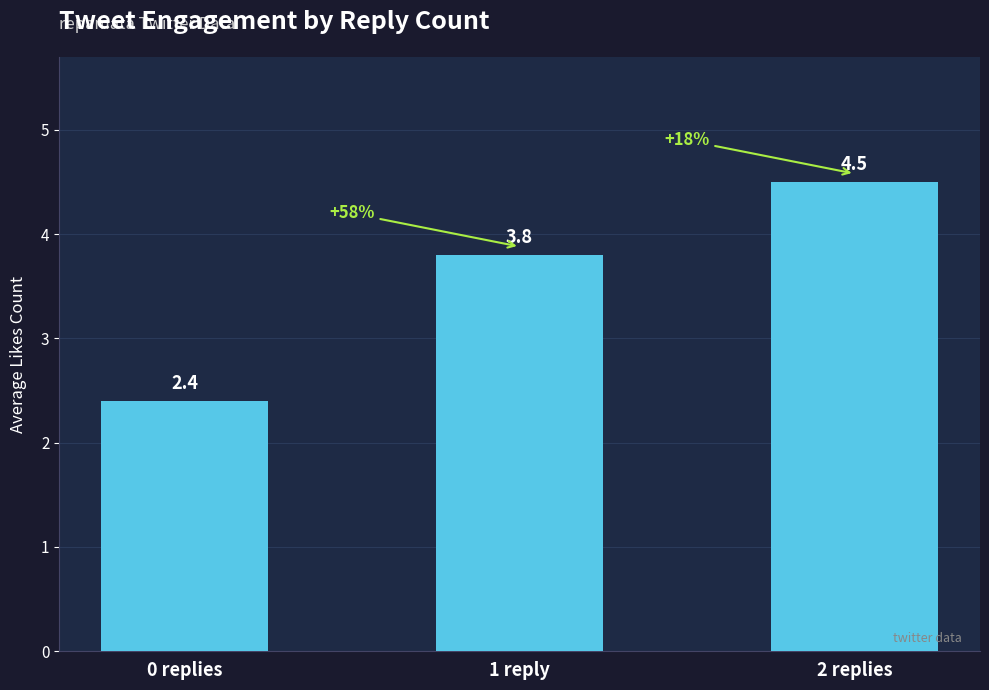

What is the difference between the maximum and minimum values?

2.1